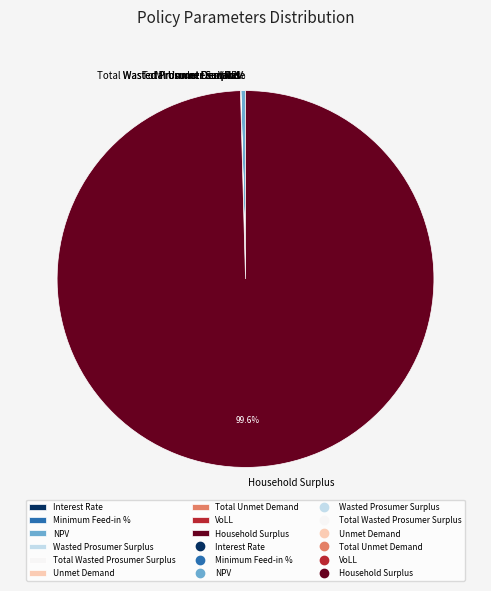

Which category has the biggest portion of the pie?

Household Surplus